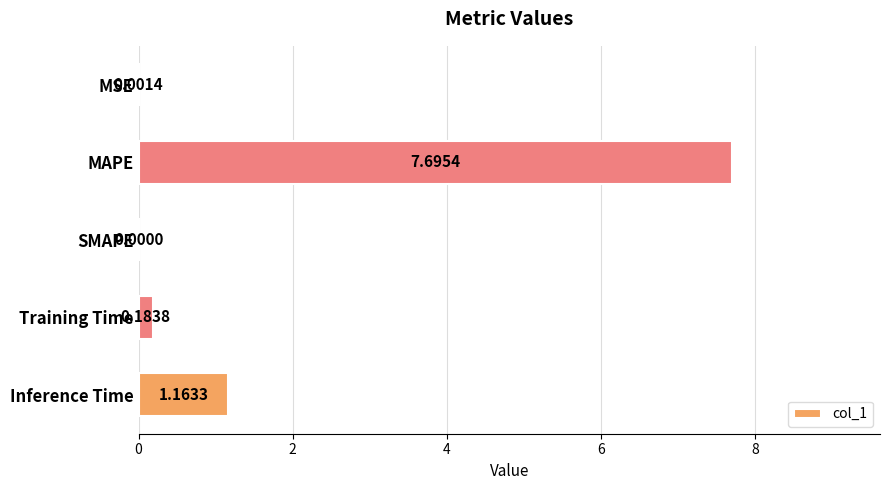

Where is the data nearest to the value 3?

Inference Time